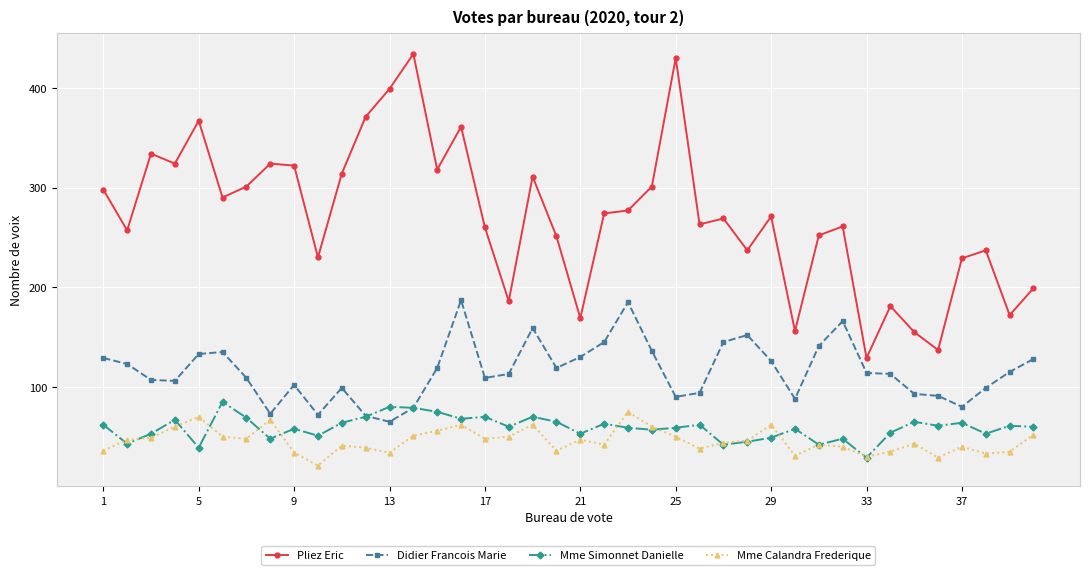

True or false: Pliez Eric and Mme Simonnet Danielle cross at least once.

False